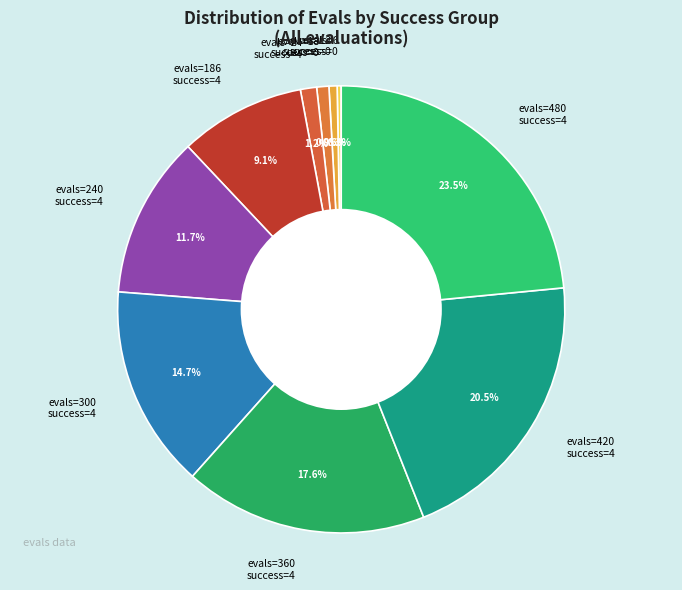

How much of the chart is everything except evals=420 success=4?

79.5%